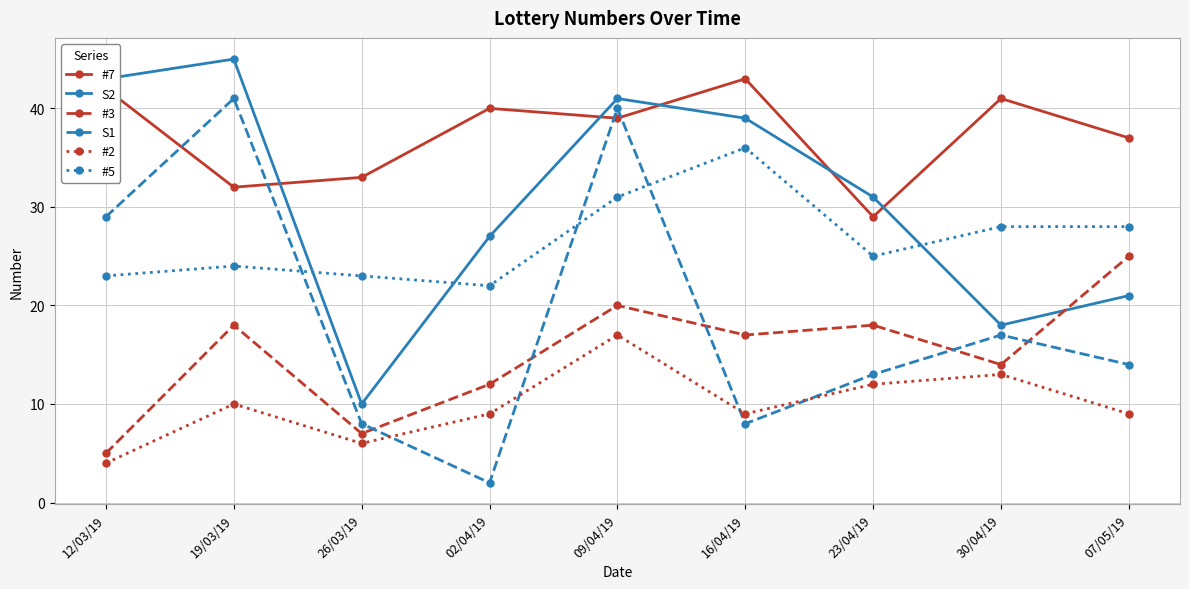

How many values in the #3 series are below 17?

4